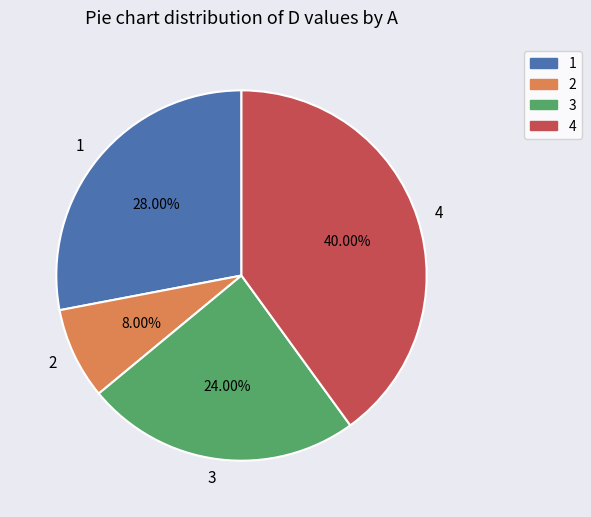

What is the total percentage of 1 and 2?

36.0%